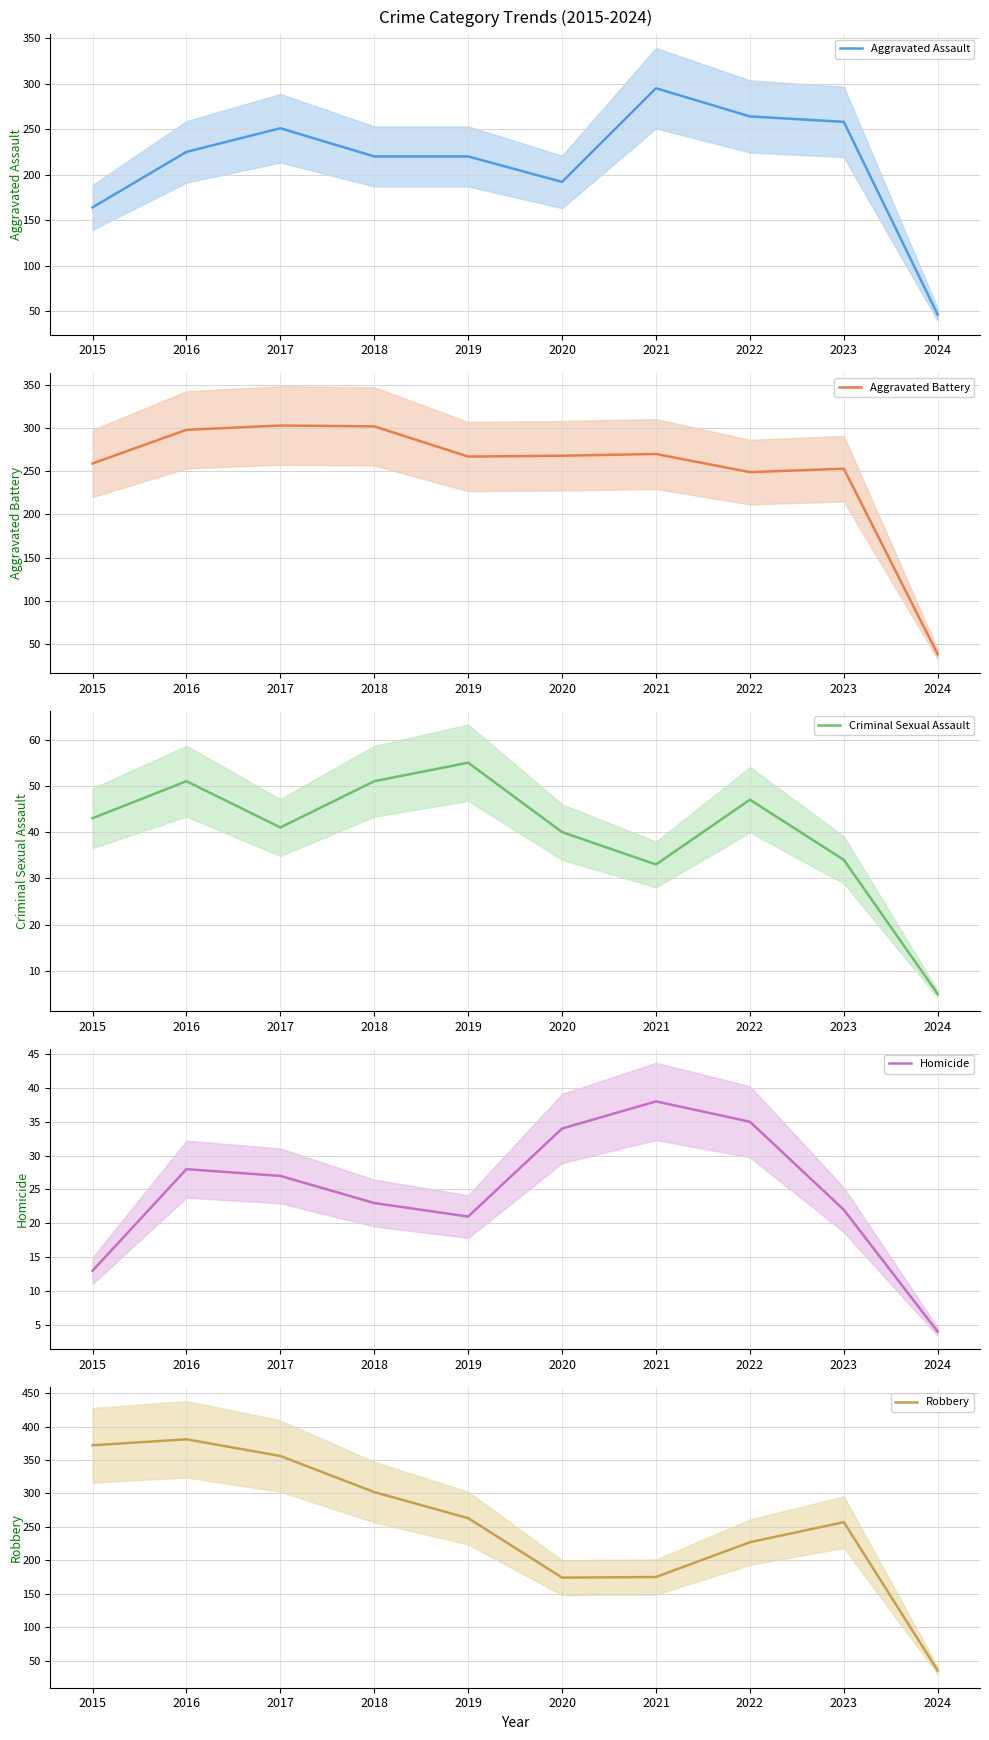

What is the difference between the Criminal Sexual Assault values at 2019 and 2024?

50